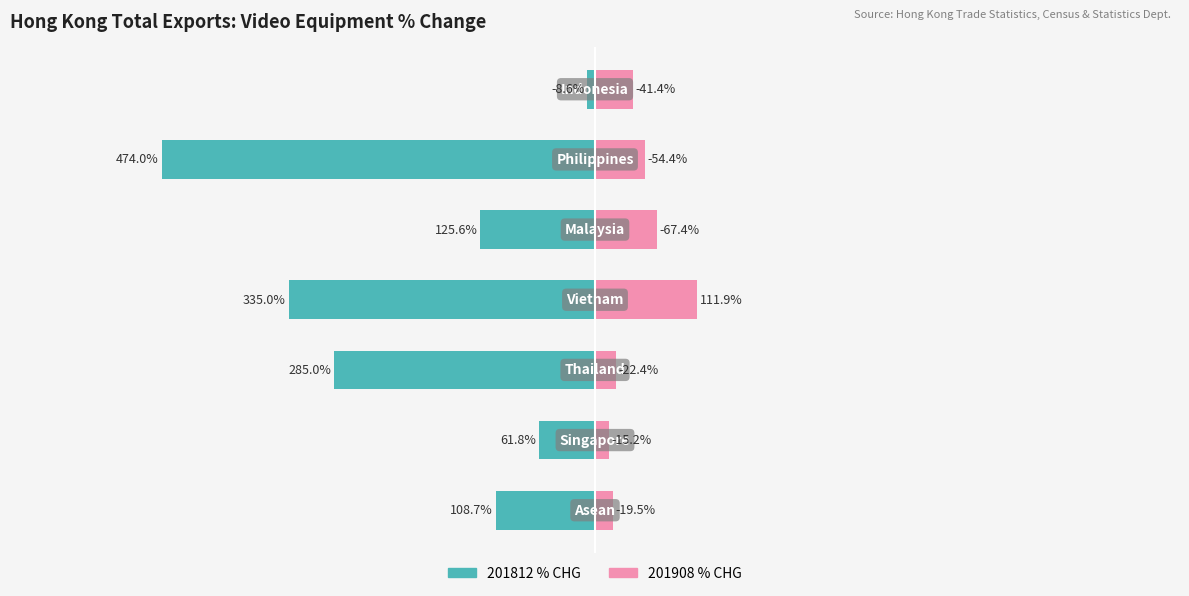

What is the highest value of the 201908 % CHG series?

111.9